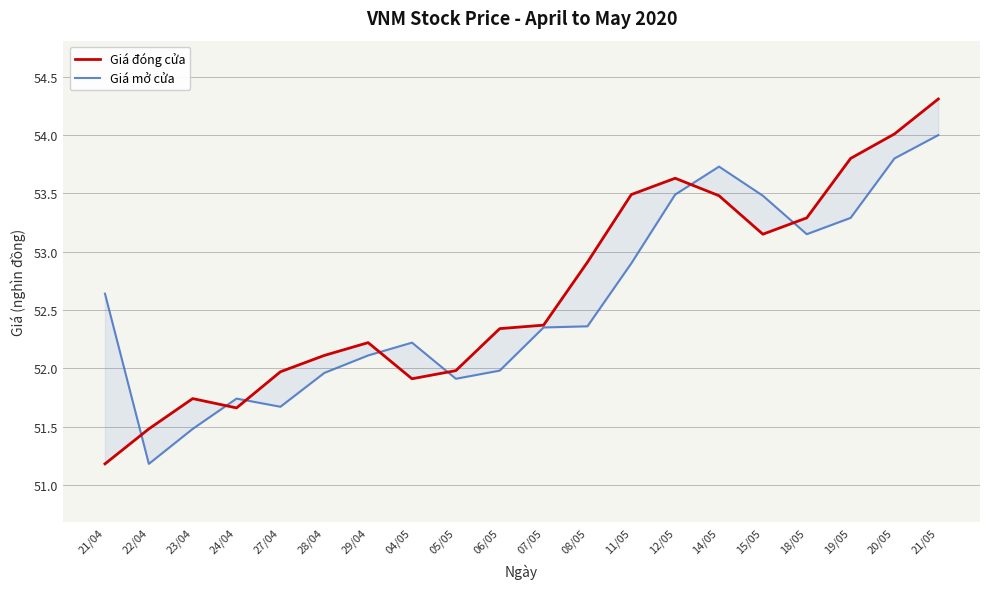

Rank the series at 11/05 from highest to lowest value.

Giá đóng cửa, Giá mở cửa